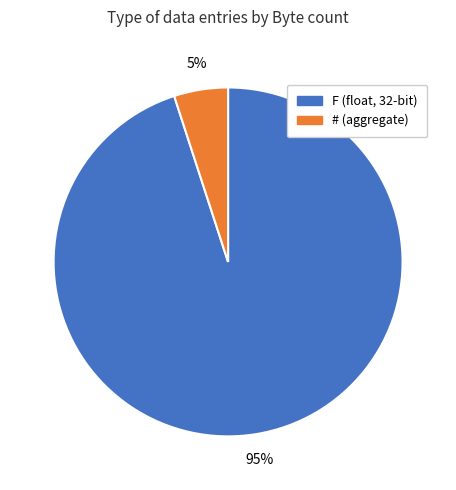

To the nearest percent, what is the average slice percentage?

50%